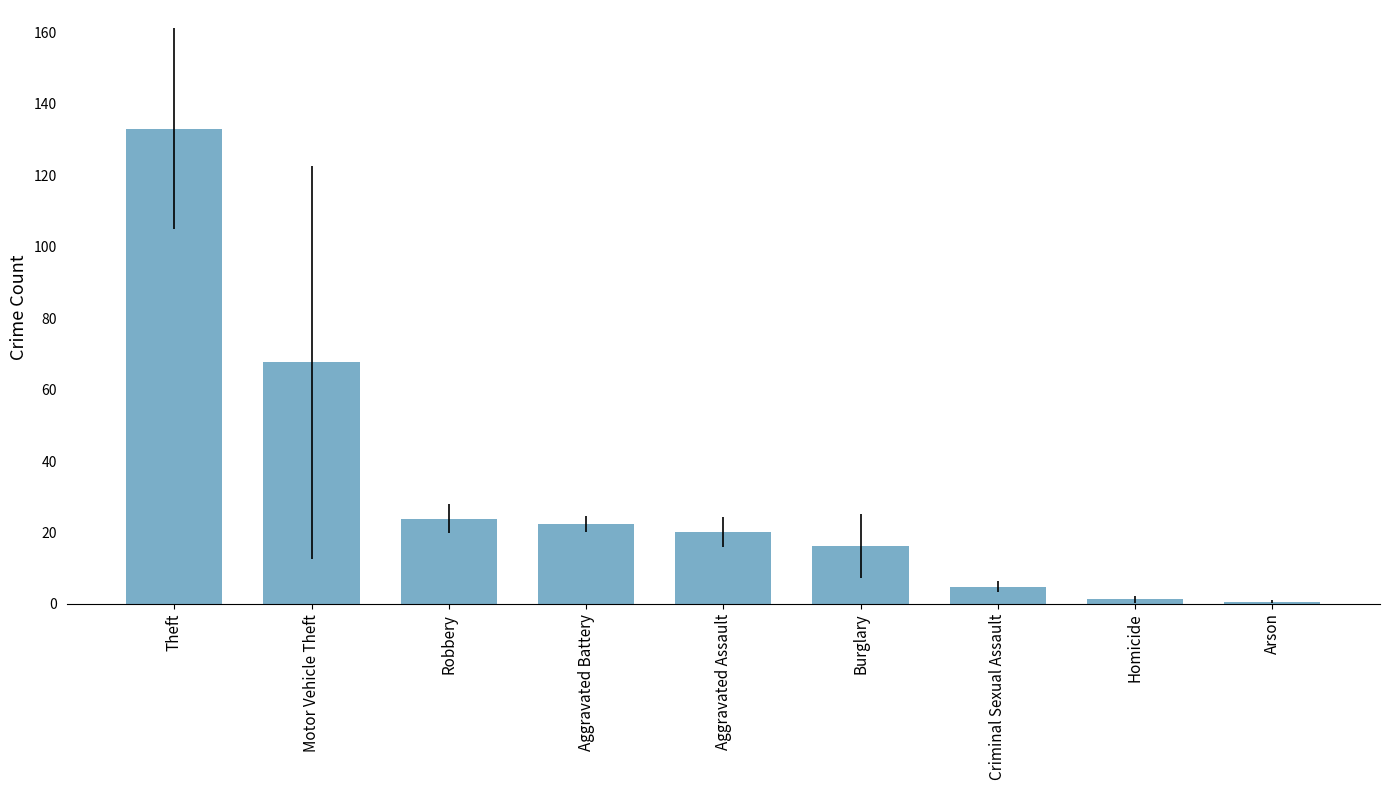

The value at Motor Vehicle Theft is 67.7. True or false?

True